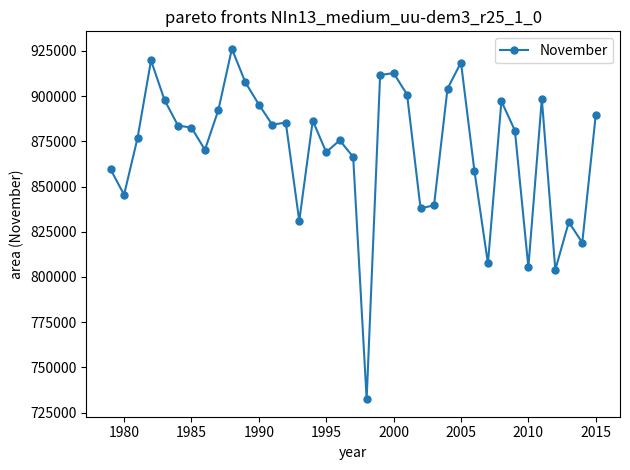

What is the value of the 20th point from the left?

732441.5